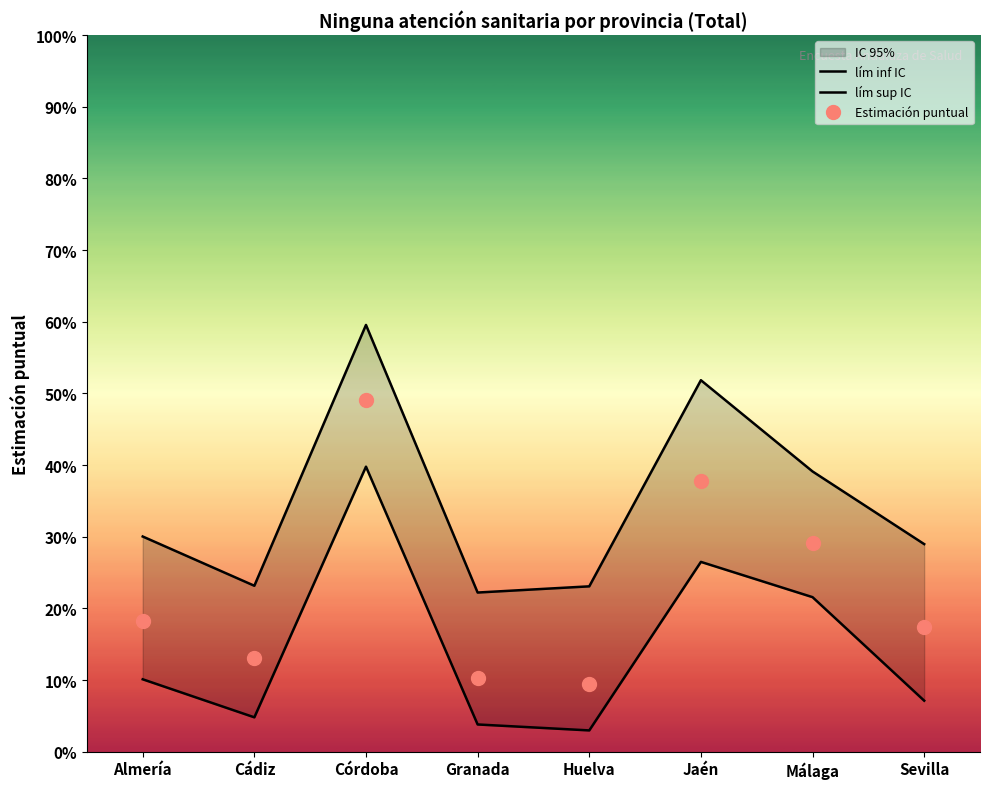

True or false: lím inf IC Total has more than 1 interior local peaks.

True